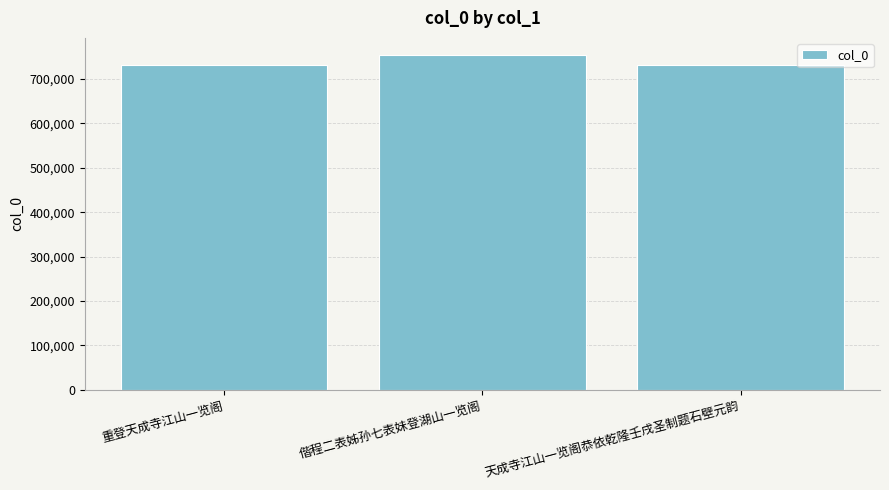

The chart shows a value of 731338 at 重登天成寺江山一览阁. True or false?

True